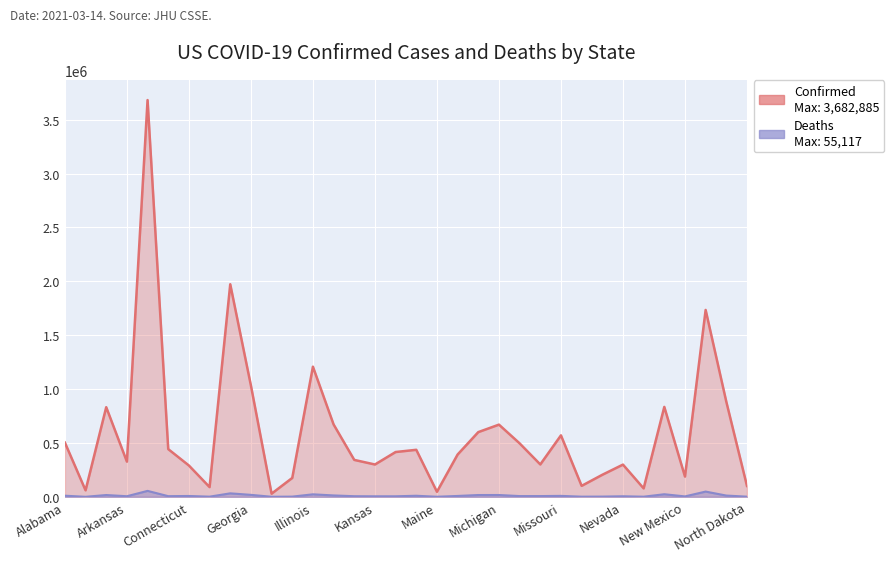

Between Iowa and Mississippi, which series saw the biggest shift?

Confirmed